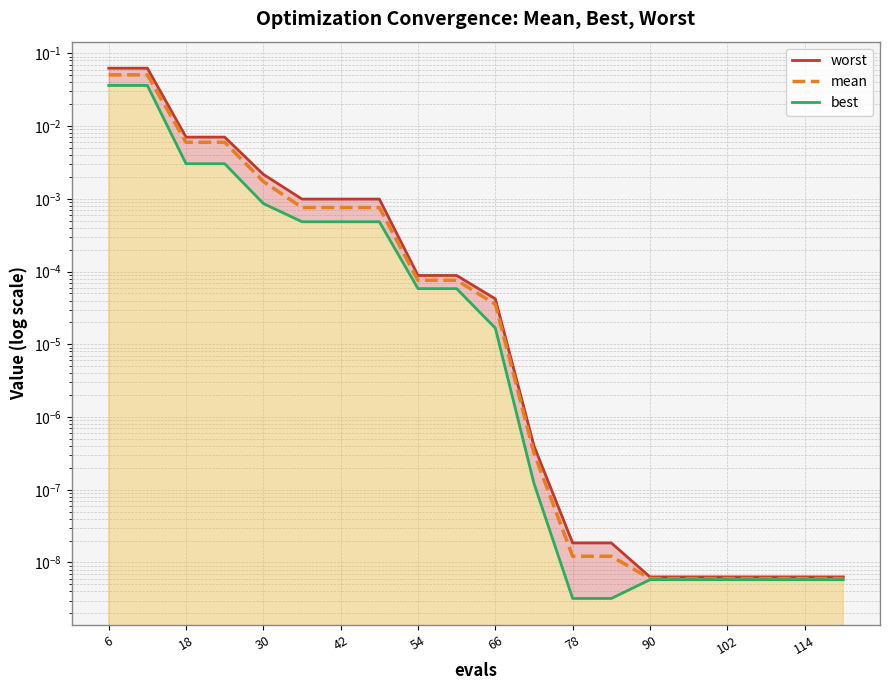

The value of worst_line at 102 is 0.0. True or false?

False